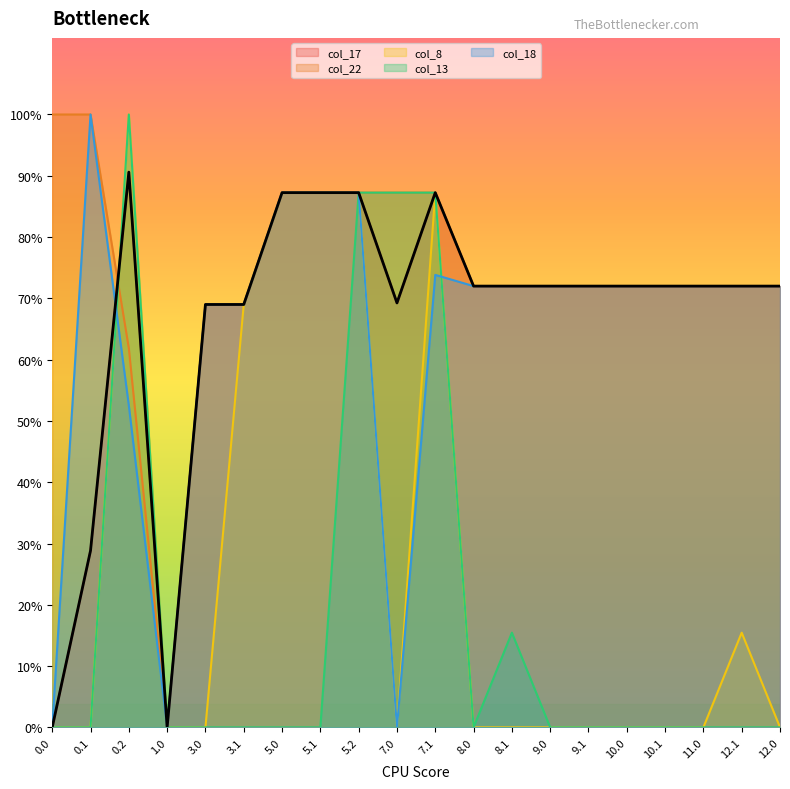

How many interior local valleys does the col_8 series have?

1